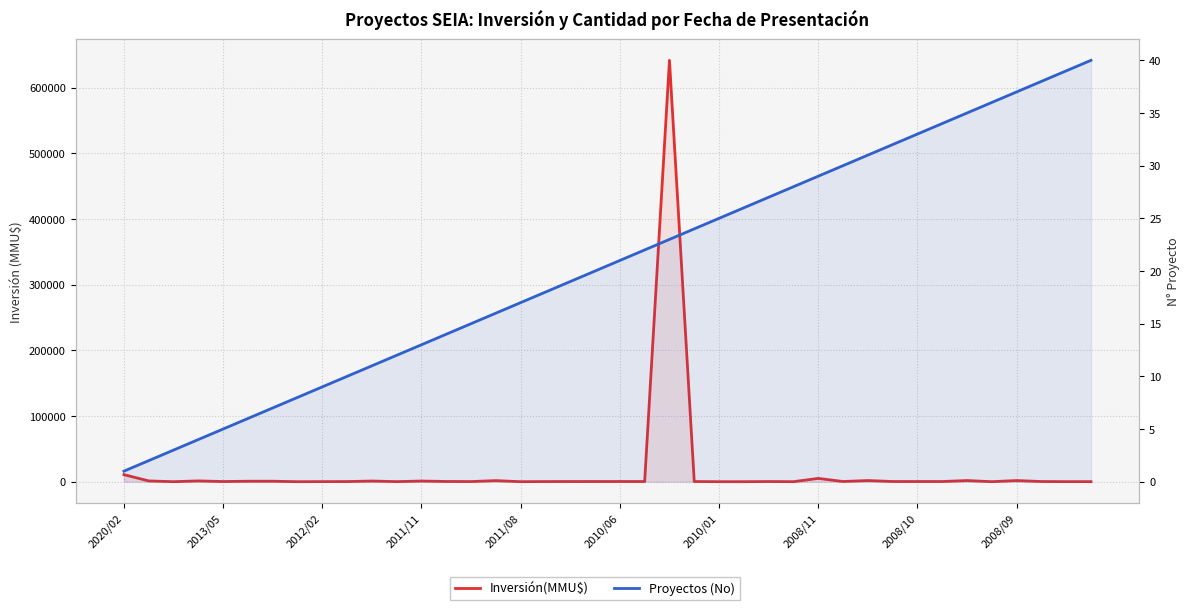

Which series has the largest total across all categories?

Inversión(MMU$)